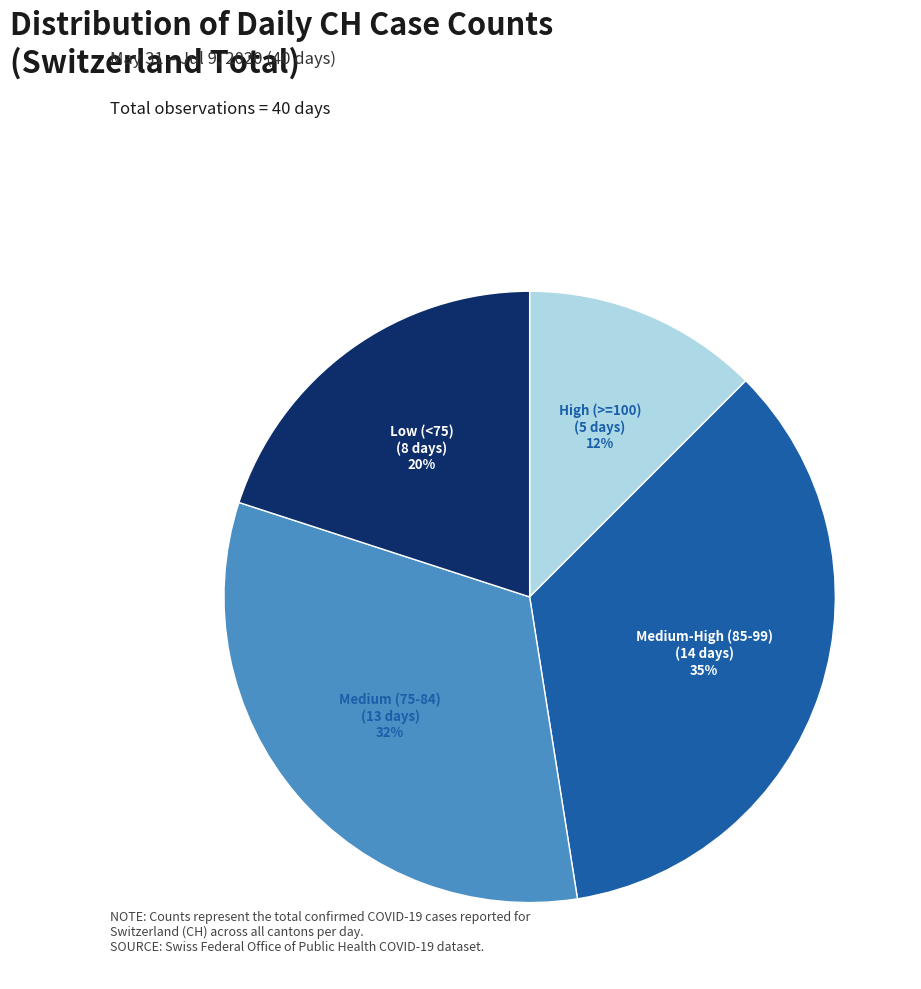

Is there a majority slice in this chart?

No